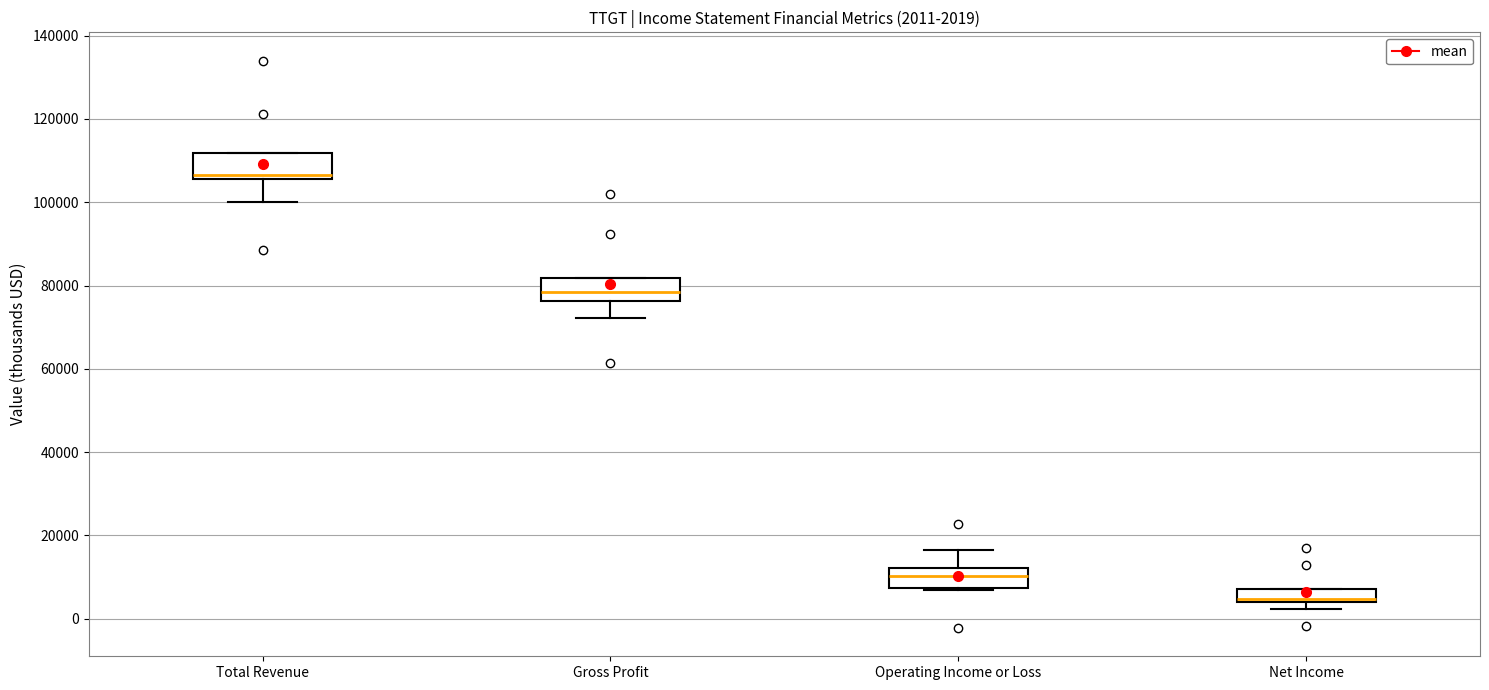

Which box has the lowest median line?

Net Income